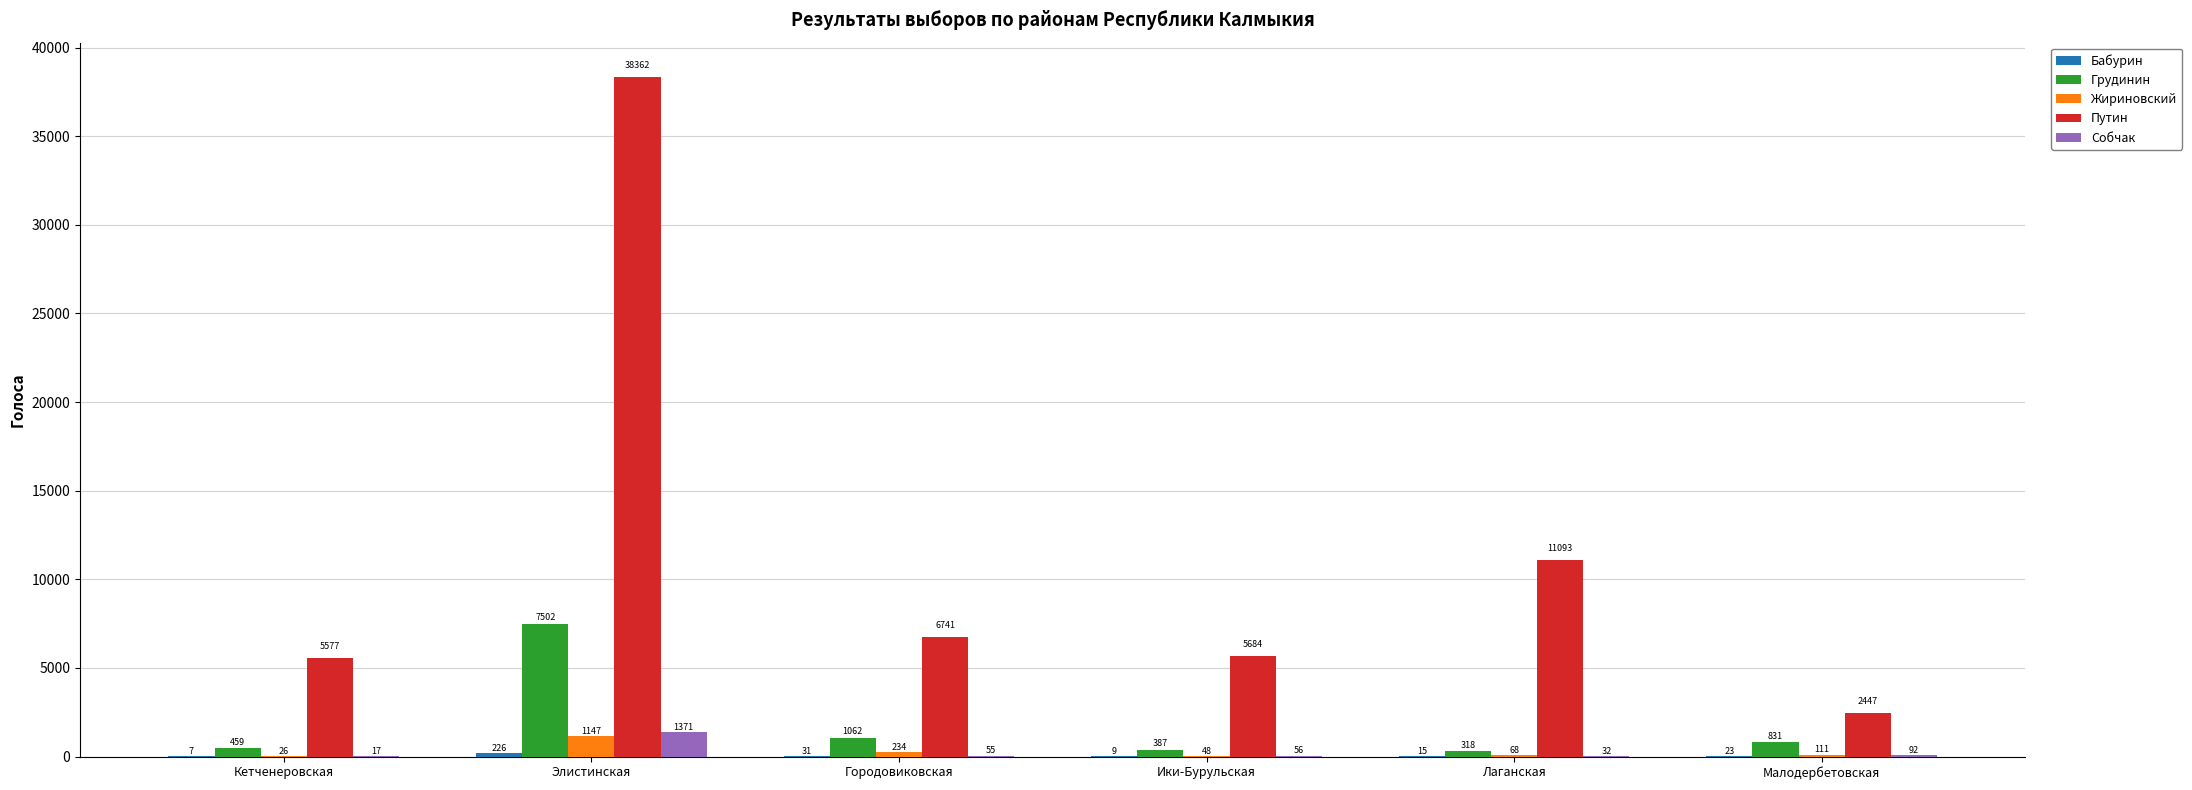

Which series has the largest total across all categories?

Путин